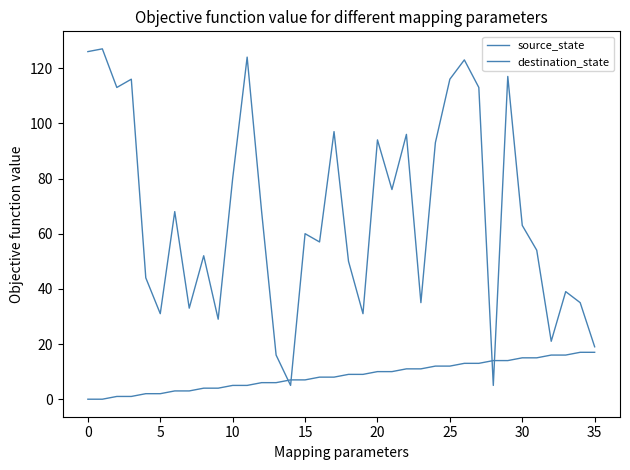

True or false: destination_state has more than 0 points higher than both neighbors.

True